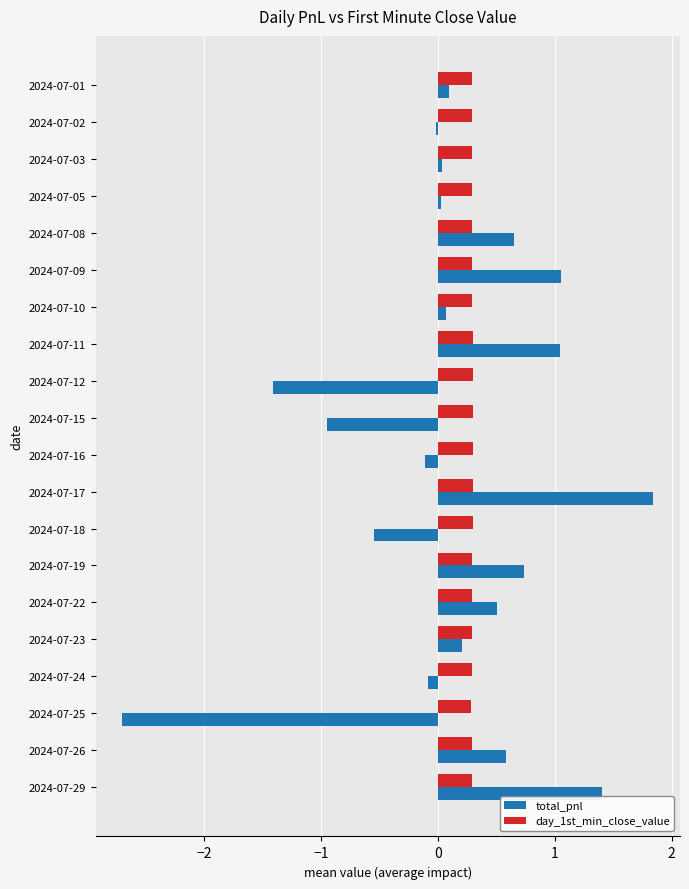

What is the difference between the highest and lowest values at 2024-07-15?

1.2